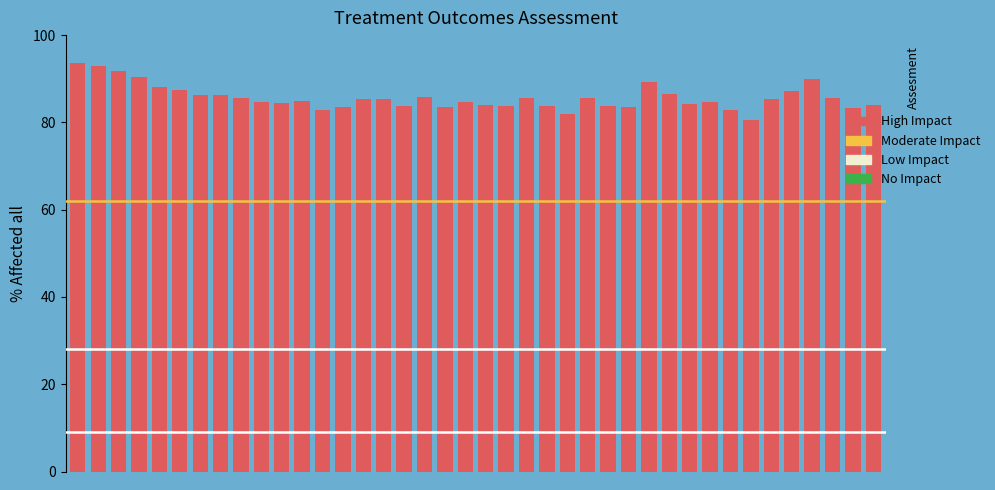

What is the difference between the second highest and minimum values?

12.4